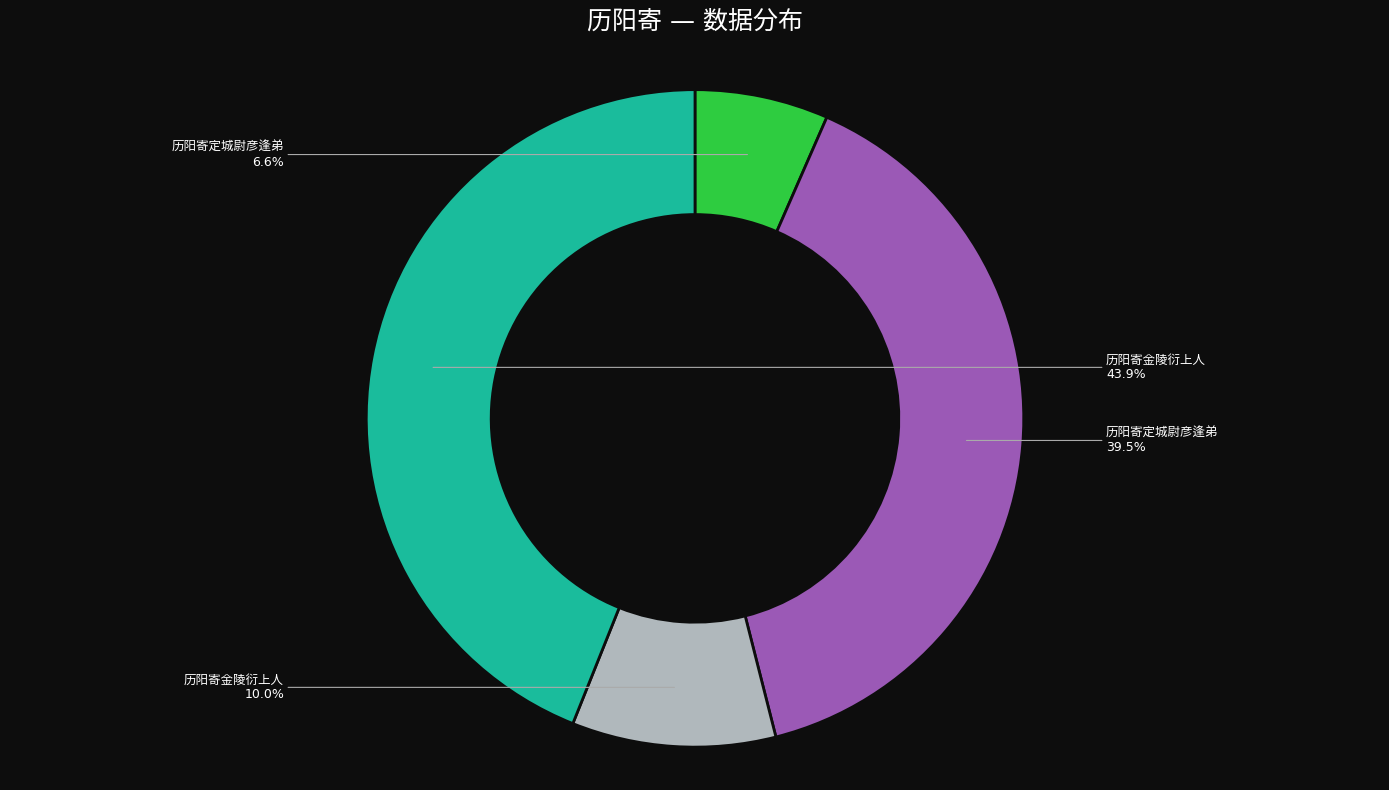

To the nearest percent, what is the average slice percentage?

25%